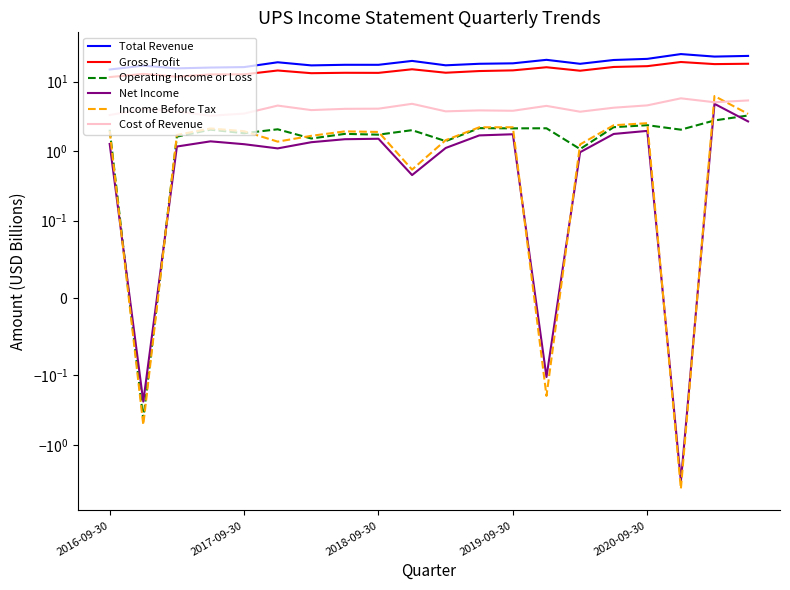

Between 7 and 6, which is larger?

7